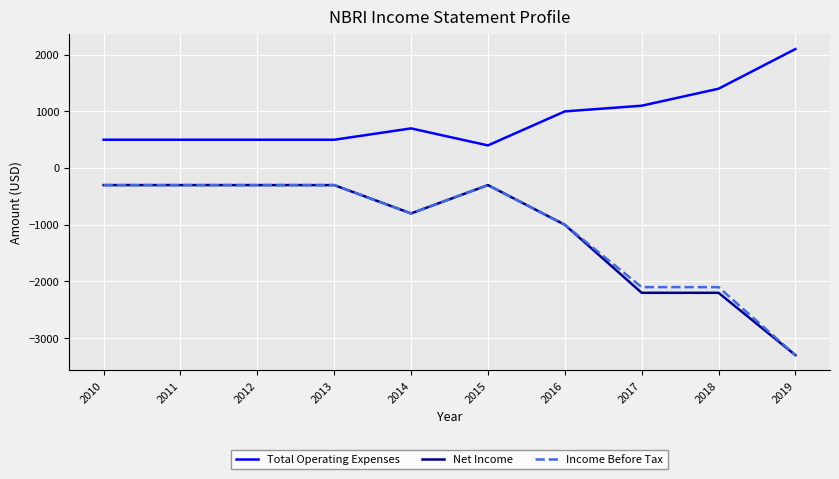

At which category does the chart reach its peak across all series?

2019